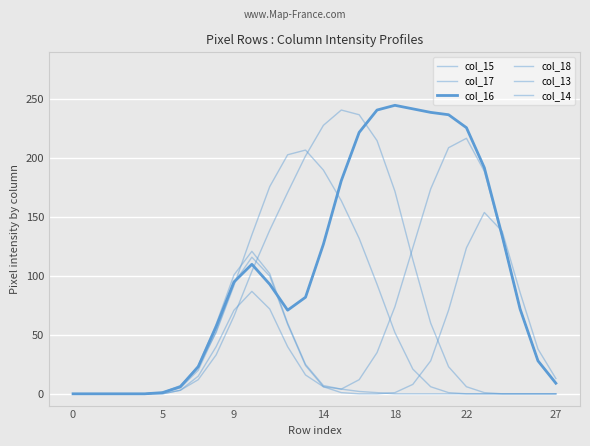

What is the difference between the second highest and second lowest values in the col_16 series?

242